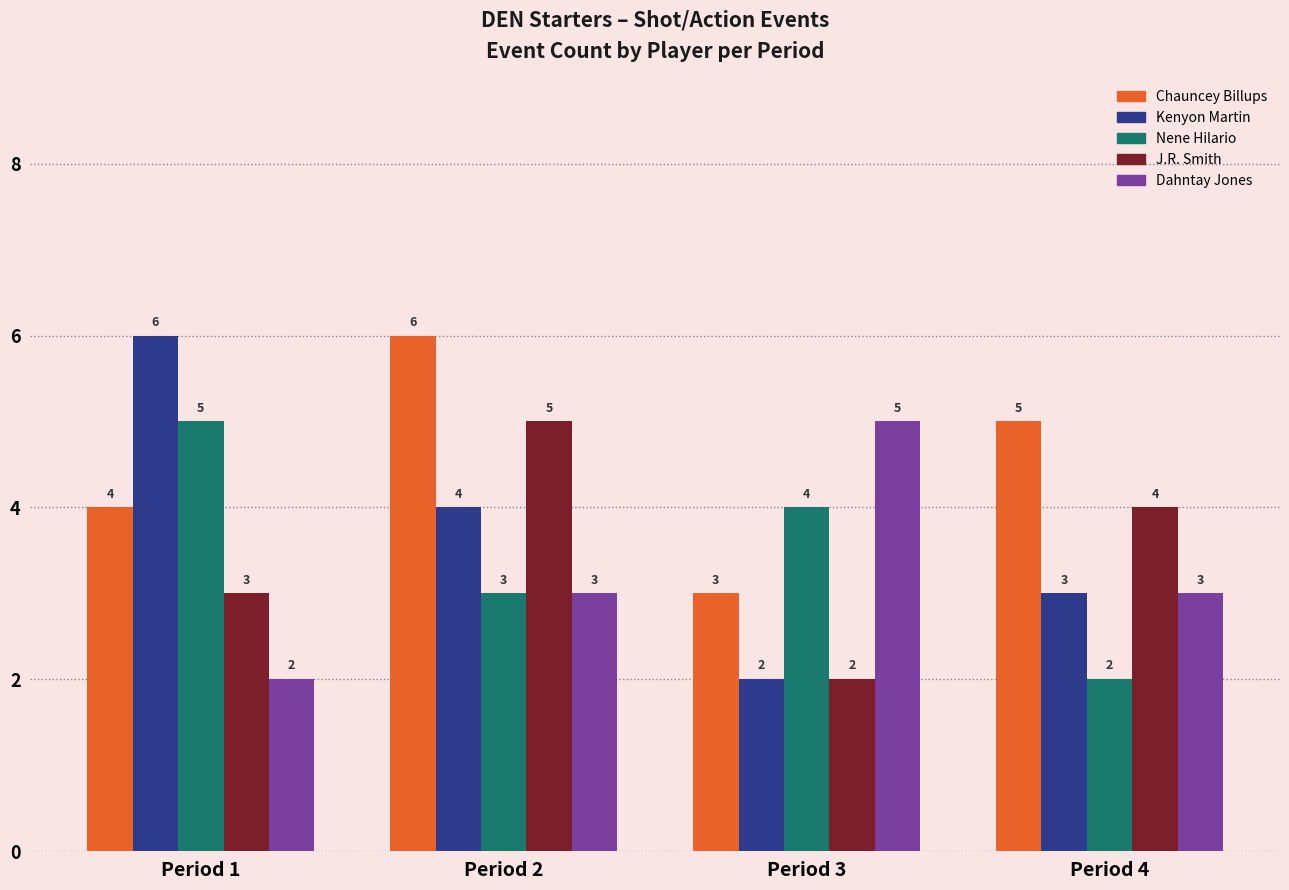

What is the approximate value of Nene Hilario at Period 2?

3